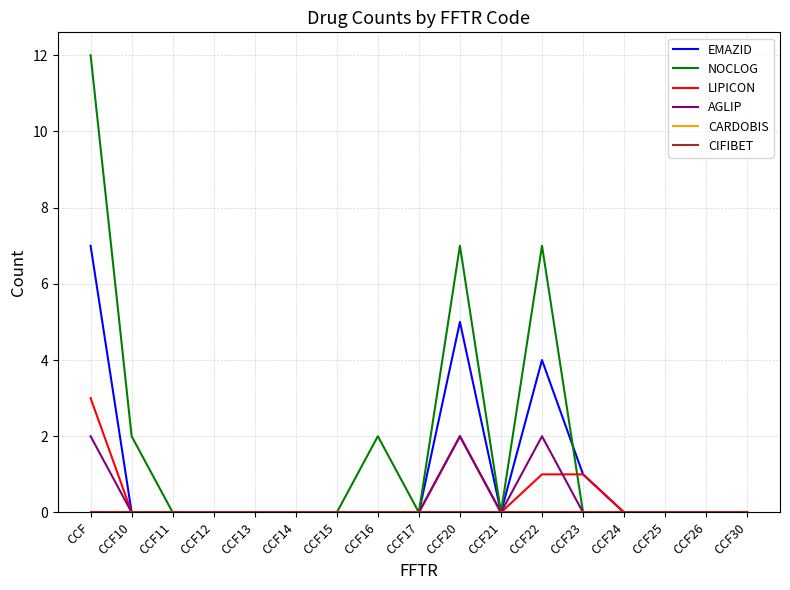

Reading right to left, list all the values displayed in this chart.

EMAZID: CCF30=0	CCF26=0	CCF25=0	CCF24=0	CCF23=1	CCF22=4	CCF21=0	CCF20=5	CCF17=0	CCF16=0	CCF15=0	CCF14=0	CCF13=0	CCF12=0	CCF11=0	CCF10=0	CCF=7
NOCLOG: CCF30=0	CCF26=0	CCF25=0	CCF24=0	CCF23=0	CCF22=7	CCF21=0	CCF20=7	CCF17=0	CCF16=2	CCF15=0	CCF14=0	CCF13=0	CCF12=0	CCF11=0	CCF10=2	CCF=12
LIPICON: CCF30=0	CCF26=0	CCF25=0	CCF24=0	CCF23=1	CCF22=1	CCF21=0	CCF20=2	CCF17=0	CCF16=0	CCF15=0	CCF14=0	CCF13=0	CCF12=0	CCF11=0	CCF10=0	CCF=3
AGLIP: CCF30=0	CCF26=0	CCF25=0	CCF24=0	CCF23=0	CCF22=2	CCF21=0	CCF20=2	CCF17=0	CCF16=0	CCF15=0	CCF14=0	CCF13=0	CCF12=0	CCF11=0	CCF10=0	CCF=2
CARDOBIS: CCF30=0	CCF26=0	CCF25=0	CCF24=0	CCF23=0	CCF22=0	CCF21=0	CCF20=0	CCF17=0	CCF16=0	CCF15=0	CCF14=0	CCF13=0	CCF12=0	CCF11=0	CCF10=0	CCF=0
CIFIBET: CCF30=0	CCF26=0	CCF25=0	CCF24=0	CCF23=0	CCF22=0	CCF21=0	CCF20=0	CCF17=0	CCF16=0	CCF15=0	CCF14=0	CCF13=0	CCF12=0	CCF11=0	CCF10=0	CCF=0